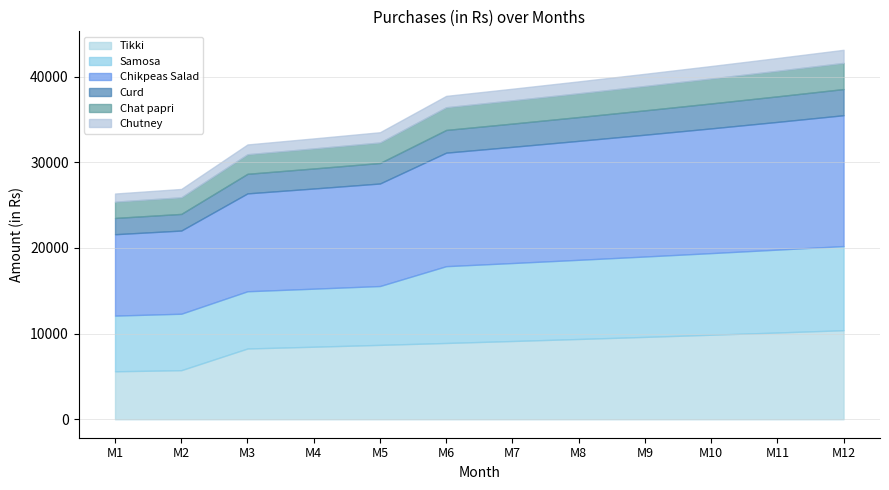

Is the value of Chikpeas Salad at M3 greater than the value of Chat papri at M6?

Yes